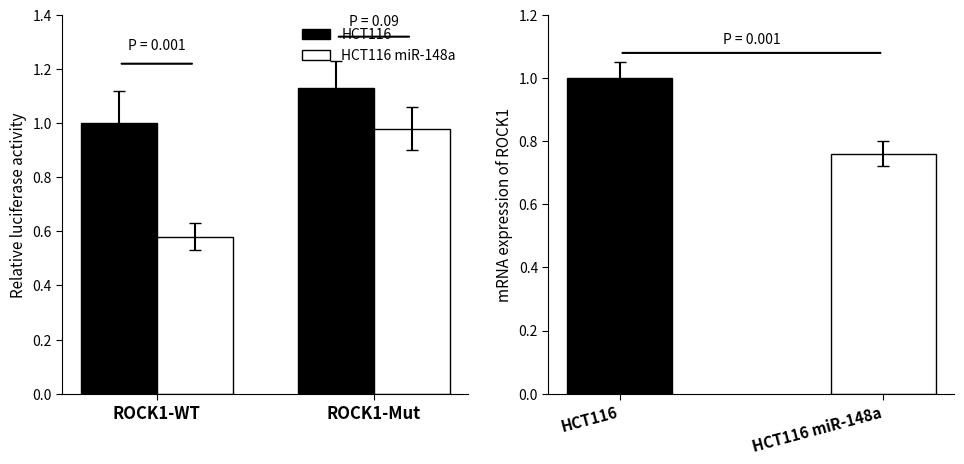

At how many categories does at least one series exceed 0?

2